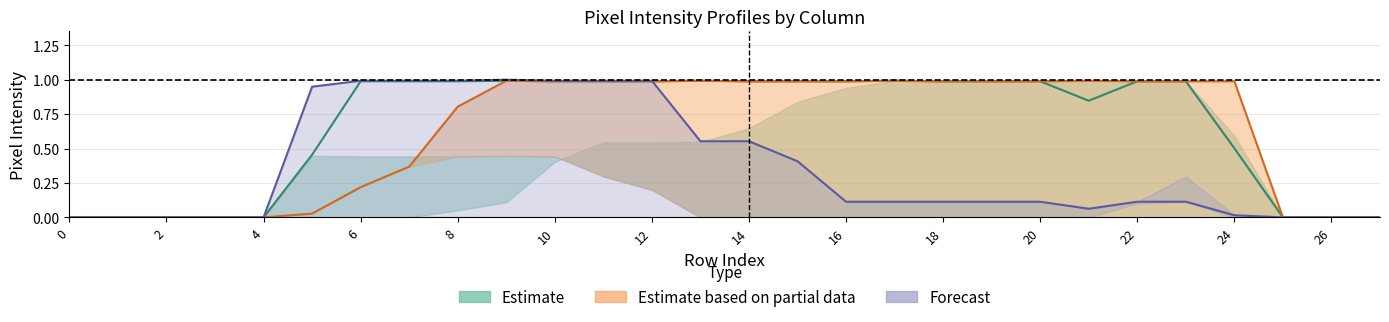

What is the maximum value shown in the chart?

1.0